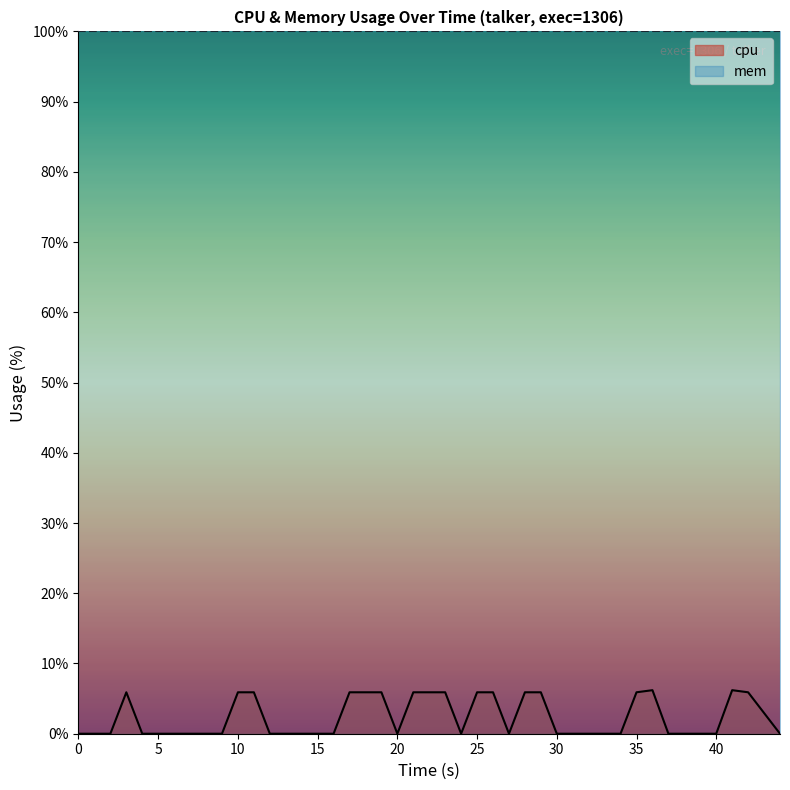

True or false: mem and cpu intersect in this chart.

False